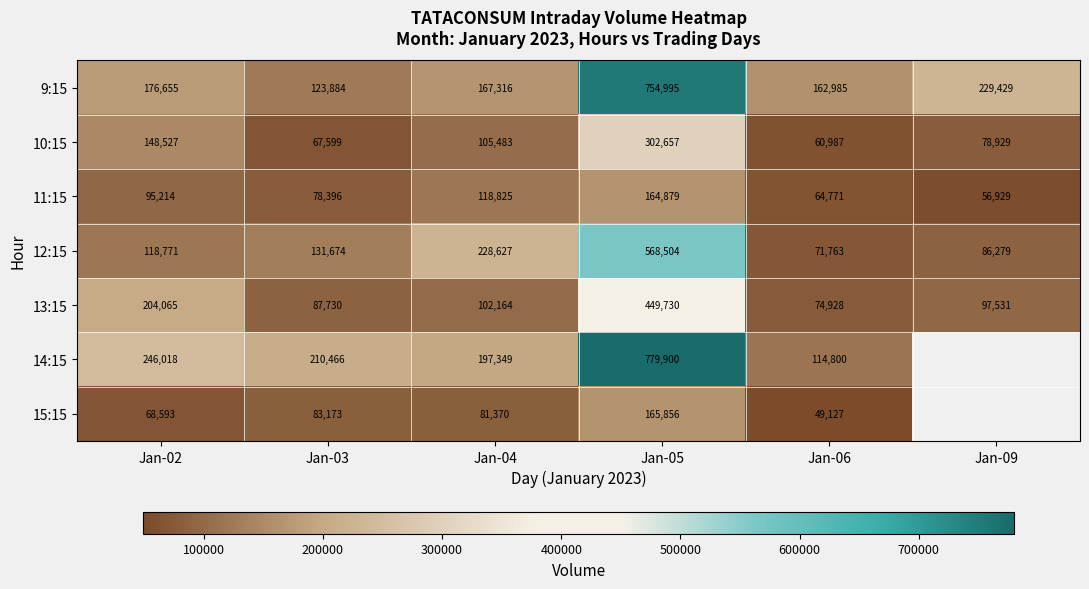

True or false: 12:15 has a value of 959075.6 at Jan-05.

False